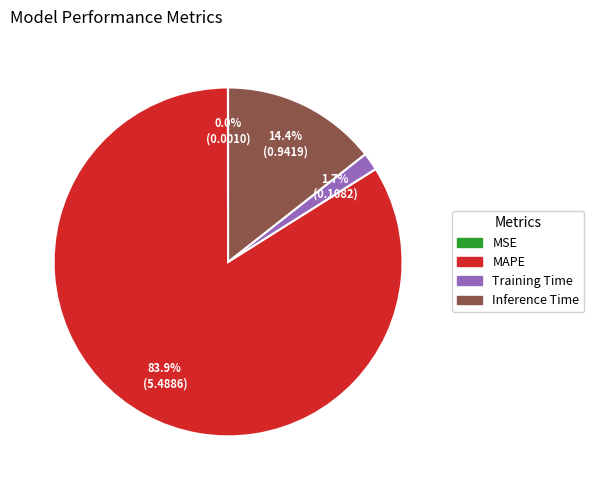

Which has a higher value, Inference Time or MAPE?

MAPE